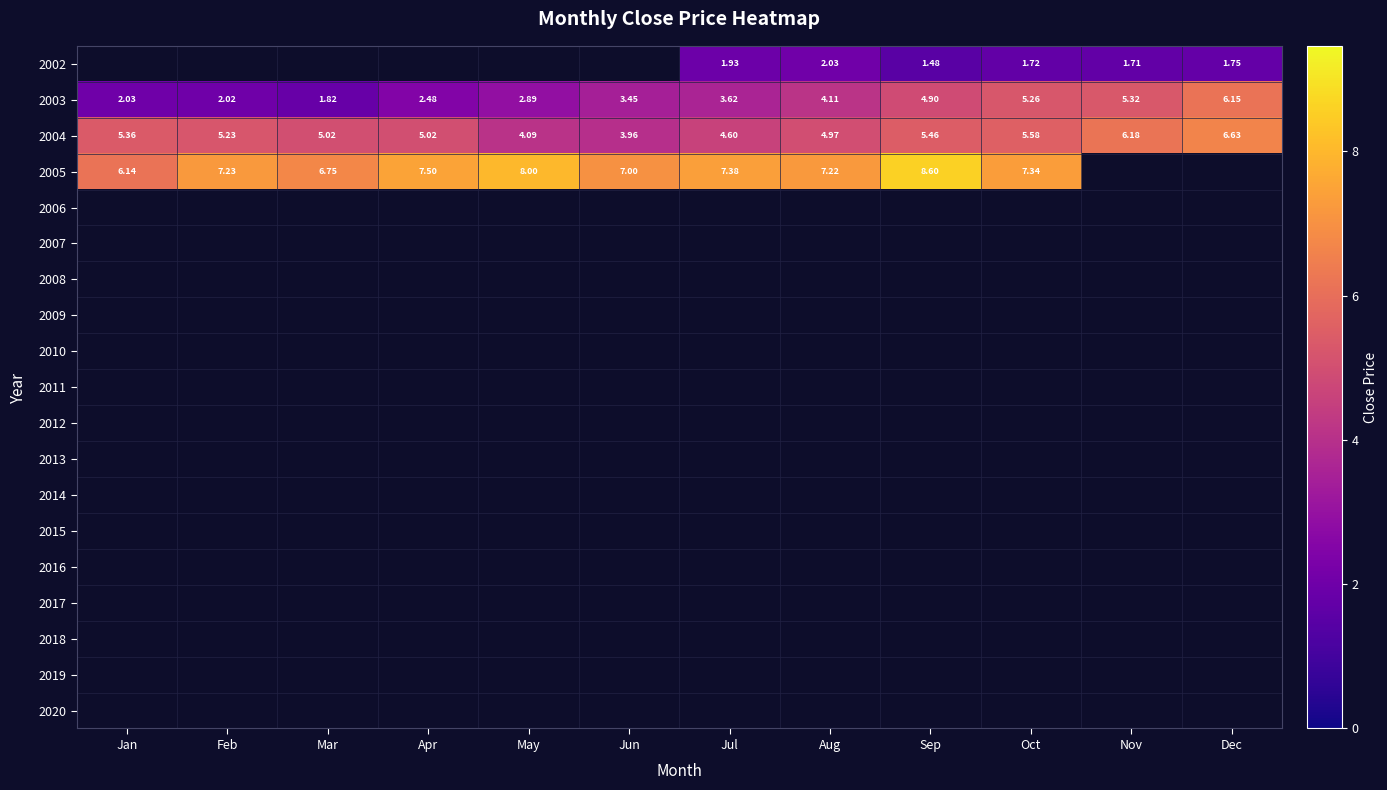

How many data points in 2003 are above 3?

7